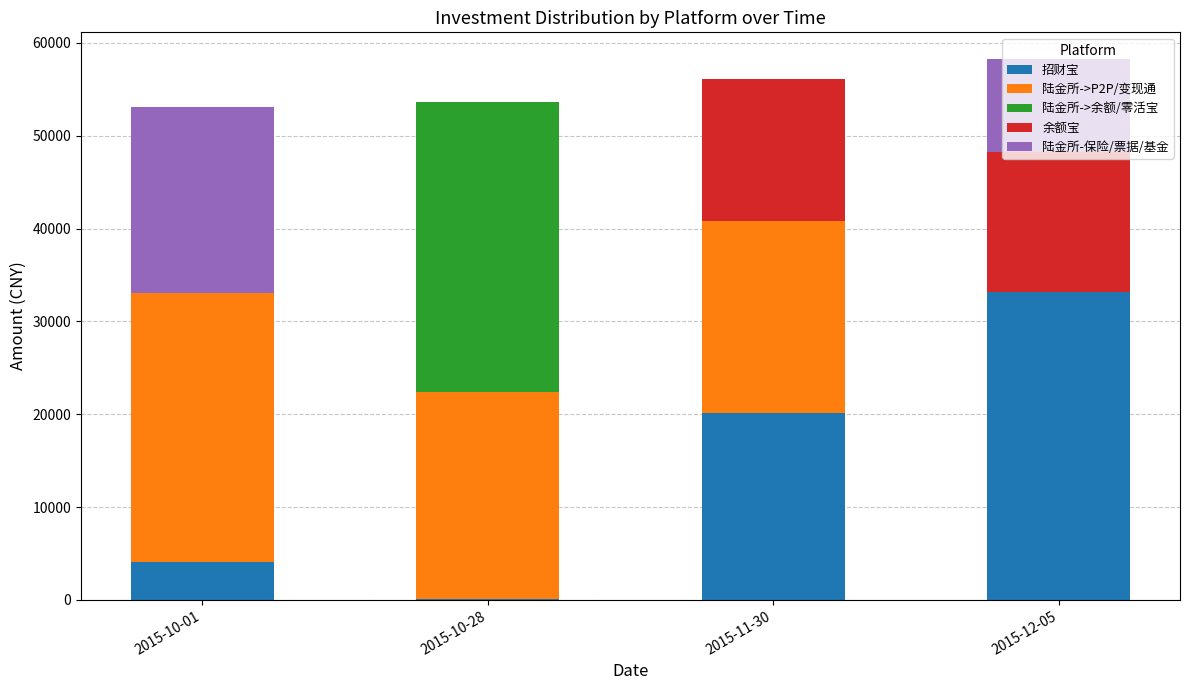

Is it true that 招财宝 equals 29239.9 at 2015-11-30?

False